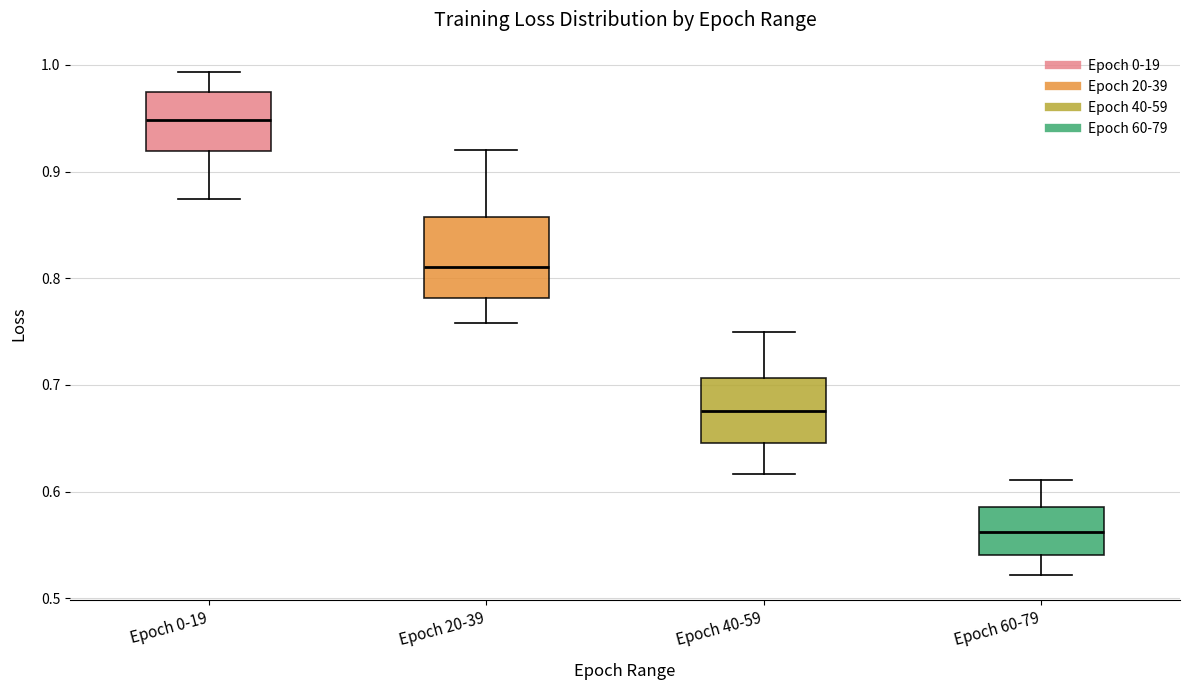

Comparing the boxes themselves (not the whiskers), which one is the tallest?

Epoch 20-39